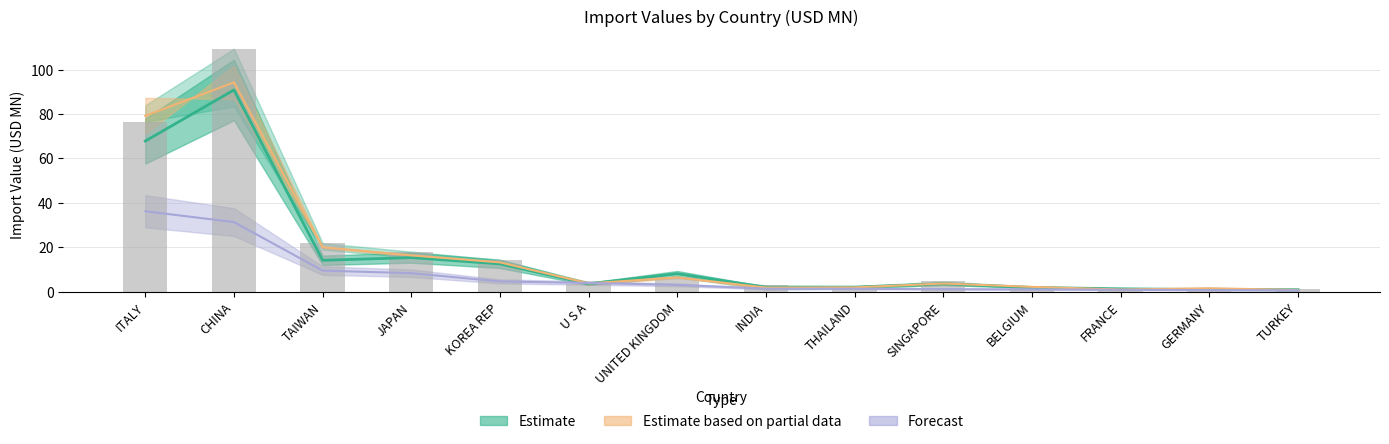

Which category has the highest value in the 201612 series?

CHINA